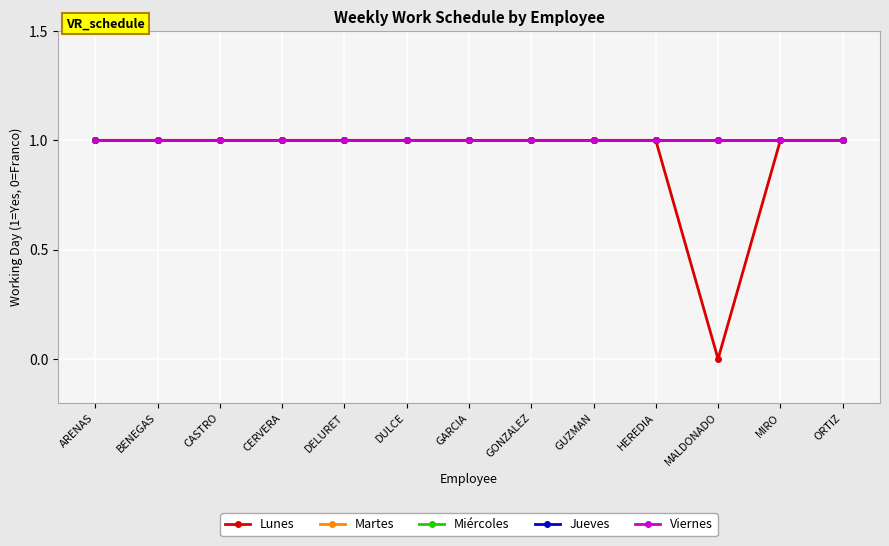

Rank the series at GARCIA from highest to lowest value.

Lunes, Martes, Miércoles, Jueves, Viernes